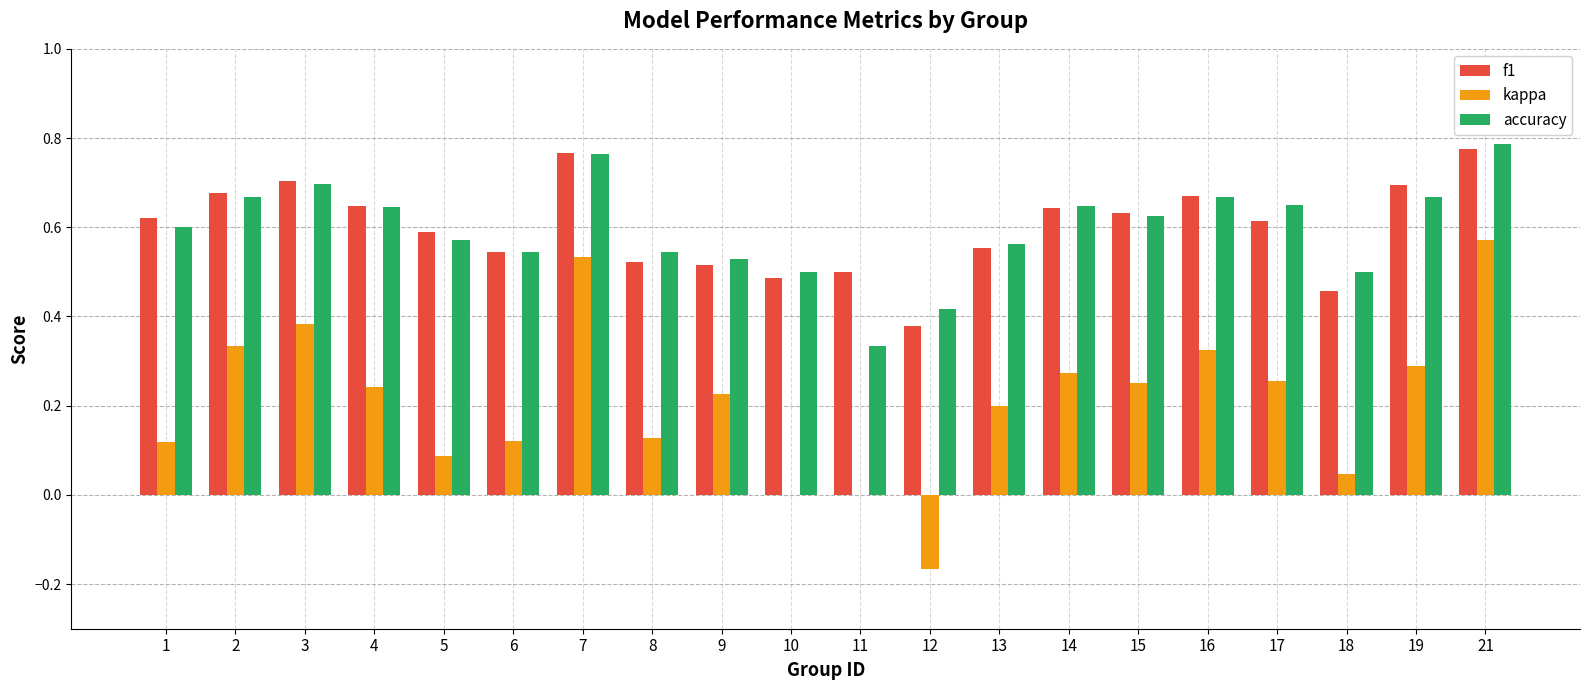

The kappa series shows -0.1 at 12. True or false?

False